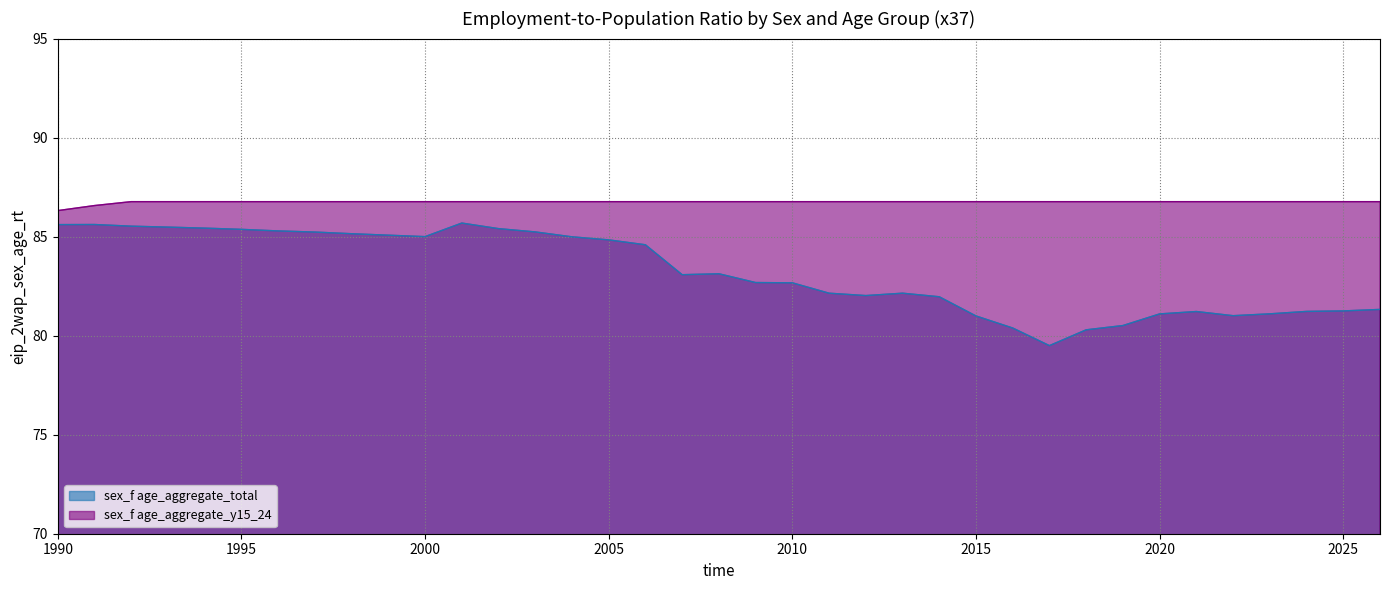

List the series in order of their peak value, lowest first.

sex_f age_aggregate_total, sex_f age_aggregate_y15_24